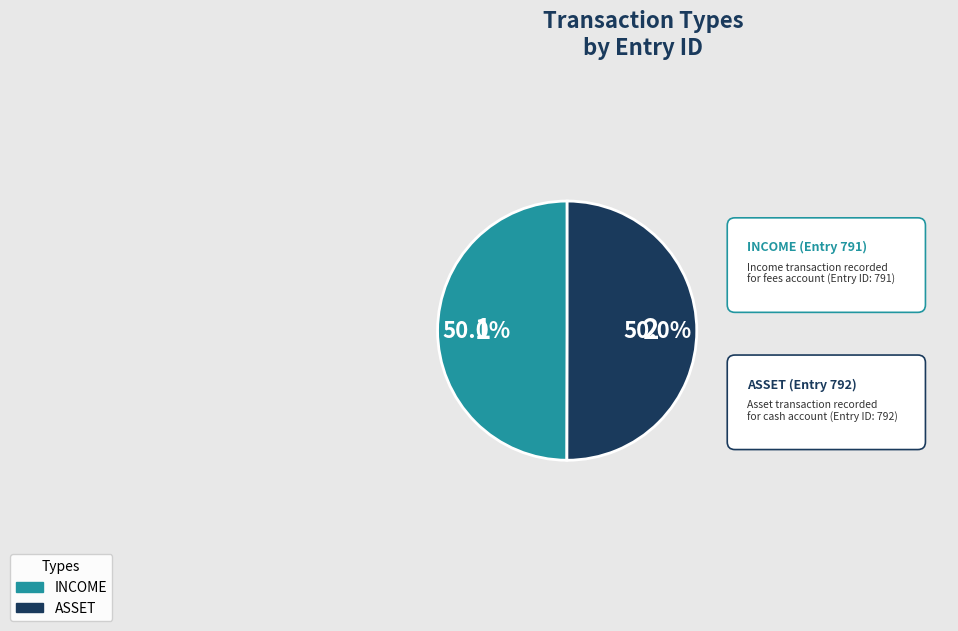

Combined, do INCOME and ASSET account for over 50%?

Yes